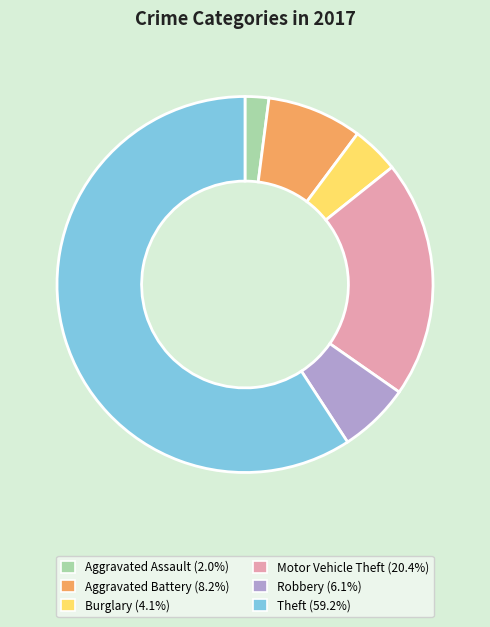

Which has a higher value, Aggravated Assault or Motor Vehicle Theft?

Motor Vehicle Theft